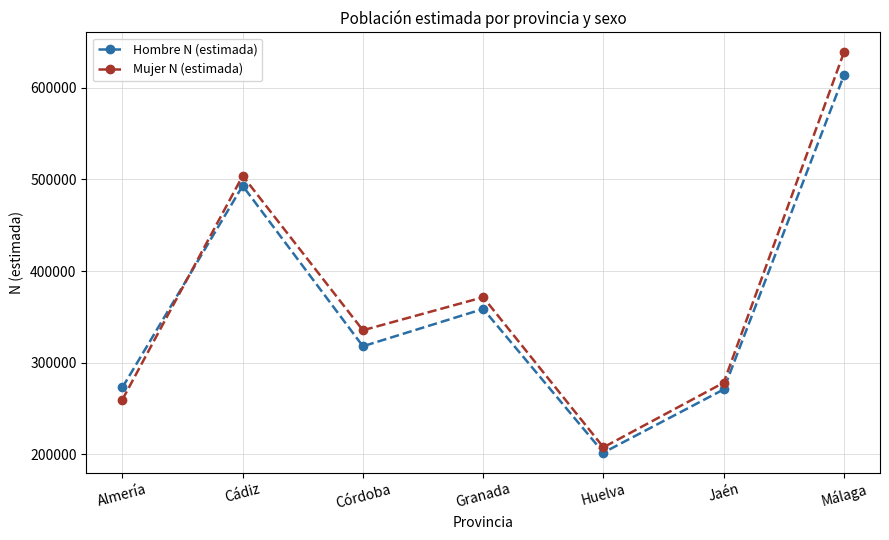

Reading left to right, extract all data points from this chart.

Hombre N (estimada): Almería=273010	Cádiz=493075	Córdoba=317947	Granada=358671	Huelva=201850	Jaén=270811	Málaga=613654
Mujer N (estimada): Almería=259765	Cádiz=503949	Córdoba=335412	Granada=371456	Huelva=207668	Jaén=278144	Málaga=638654